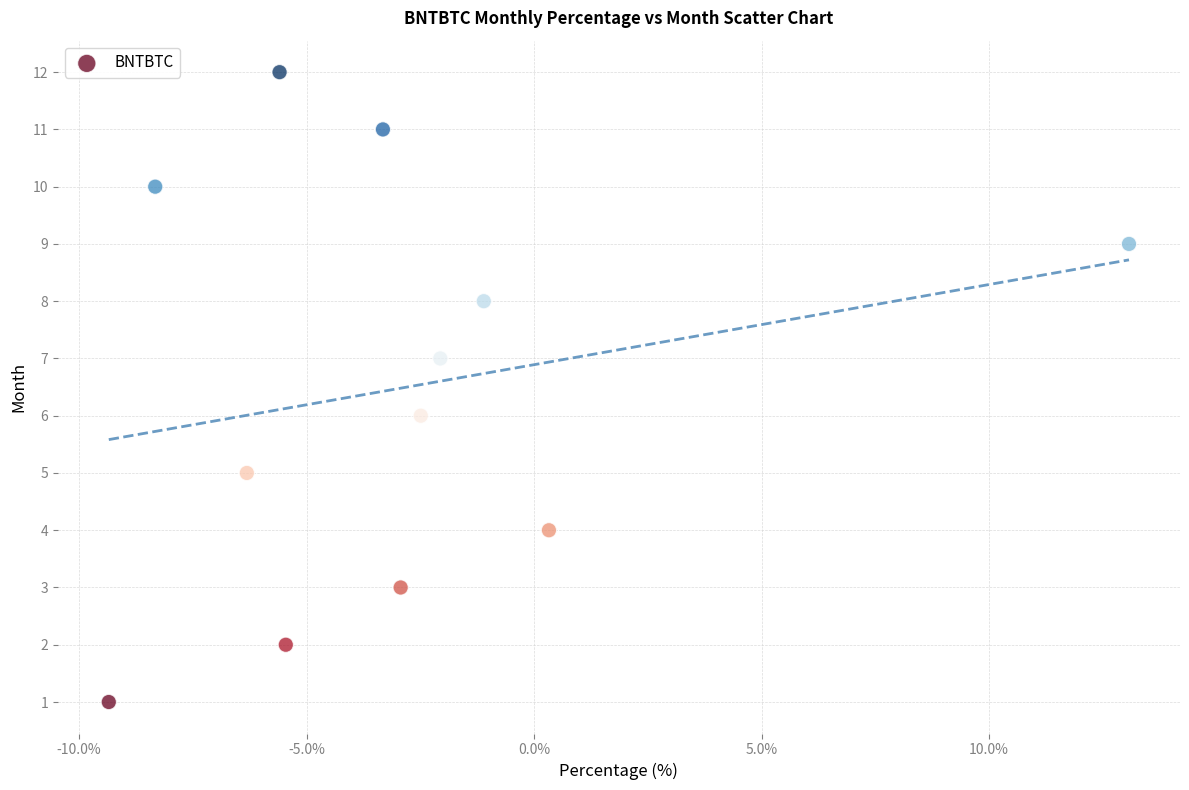

What is the range of Y values (max minus min)?

11